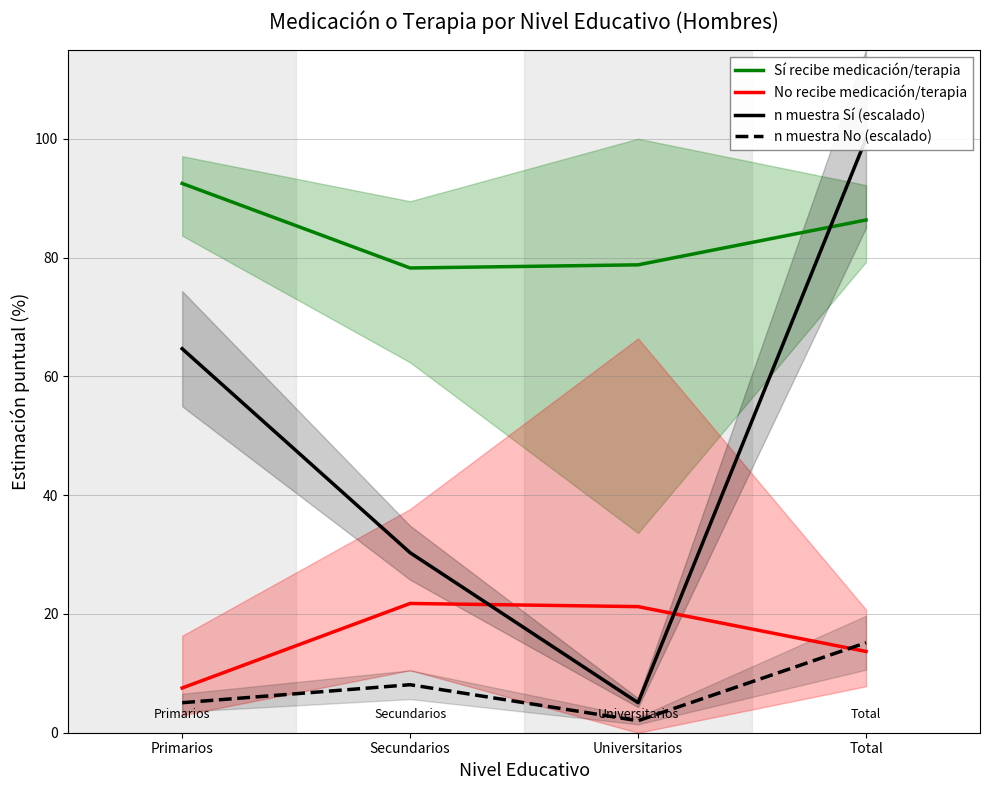

True or false: n muestra No (escalado) and n muestra Sí (escalado) cross at least once.

False